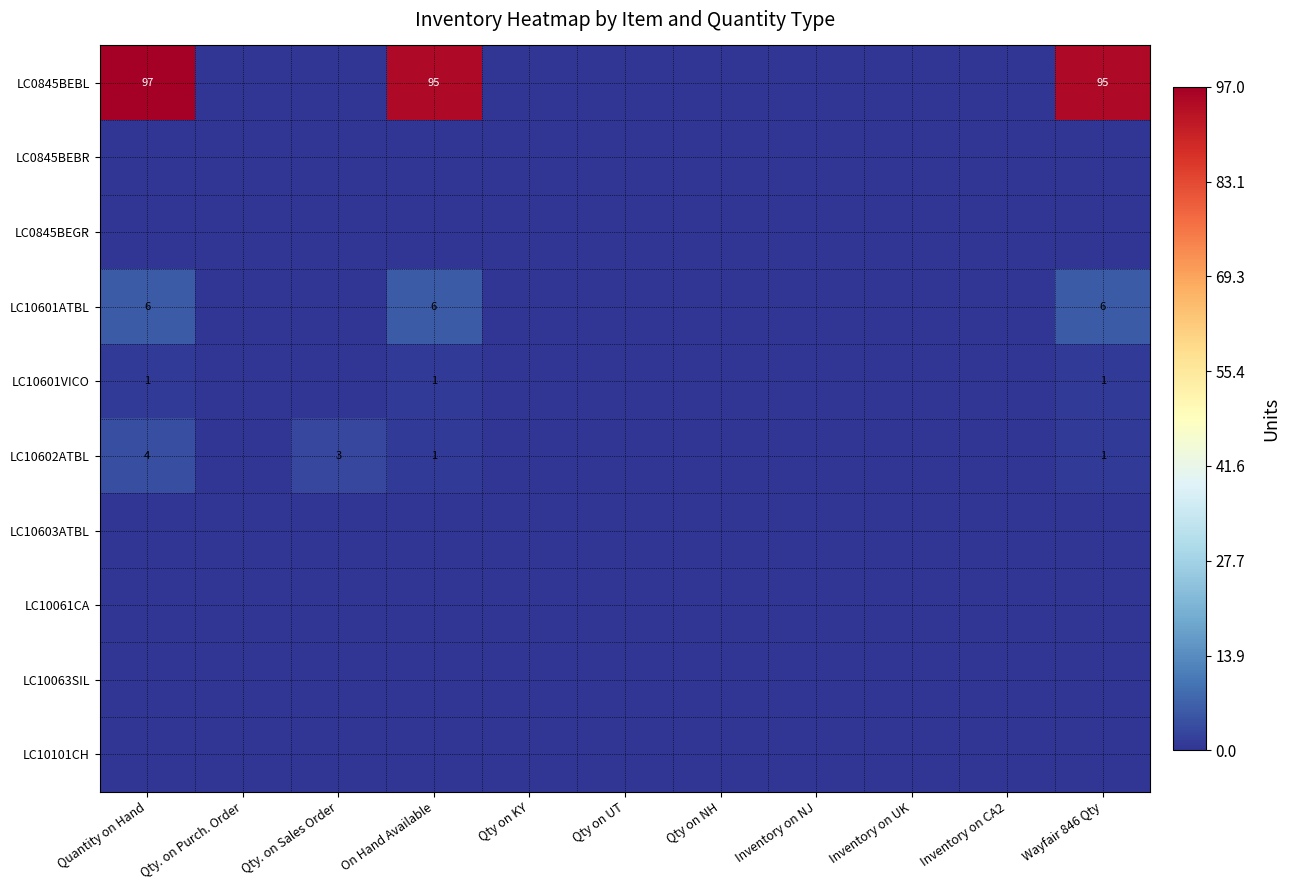

The LC0845BEBL series shows 46 at Quantity on Hand. True or false?

False